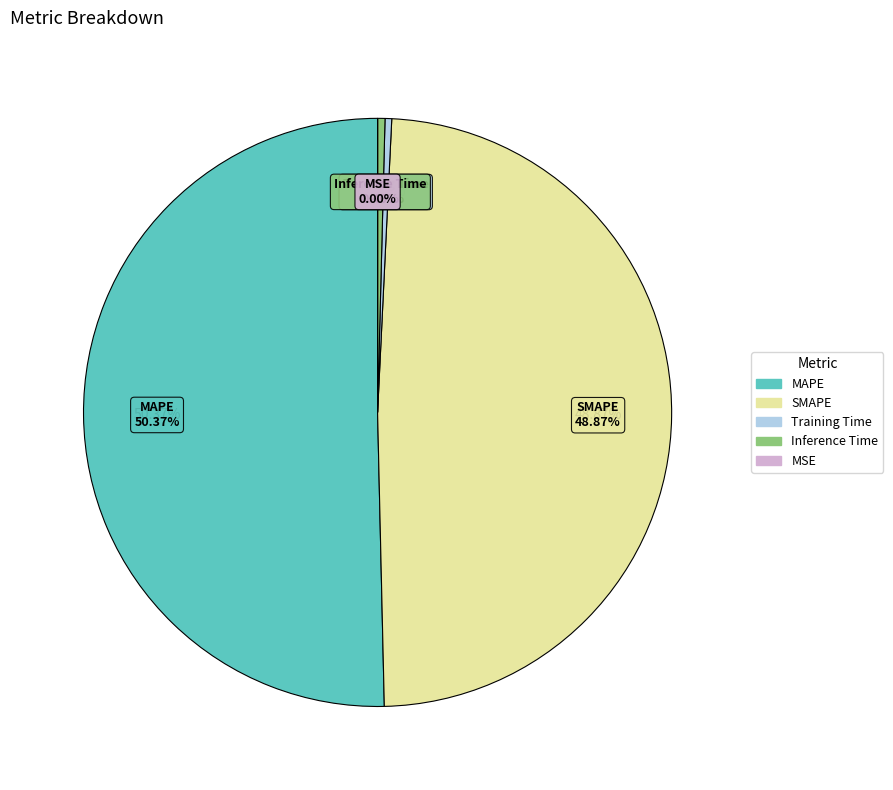

What portion of the pie excludes MAPE?

49.6%